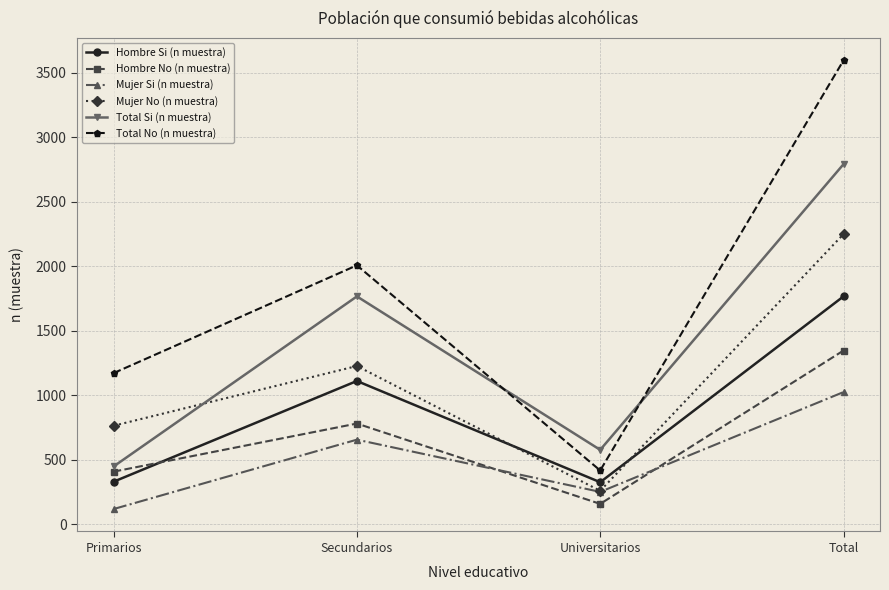

How many interior local valleys does the Total Si (n muestra) series have?

1